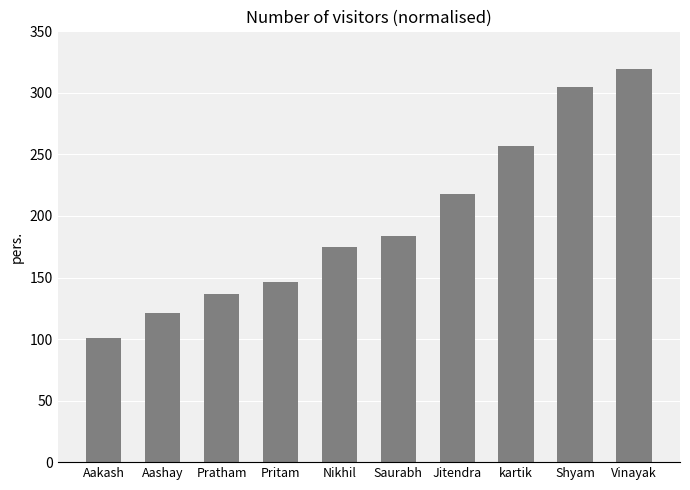

What is the value of the 7th bar from the left?

218